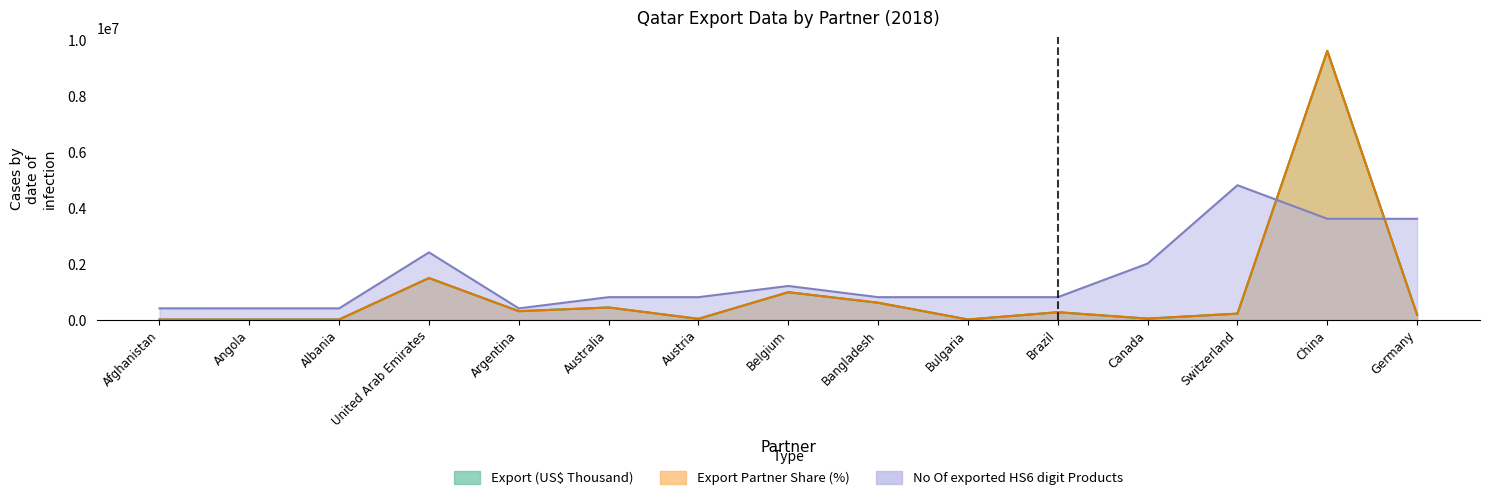

List the series in order of their peak value, lowest first.

No Of exported HS6 digit Products, Export (US$ Thousand), Export Partner Share (%)